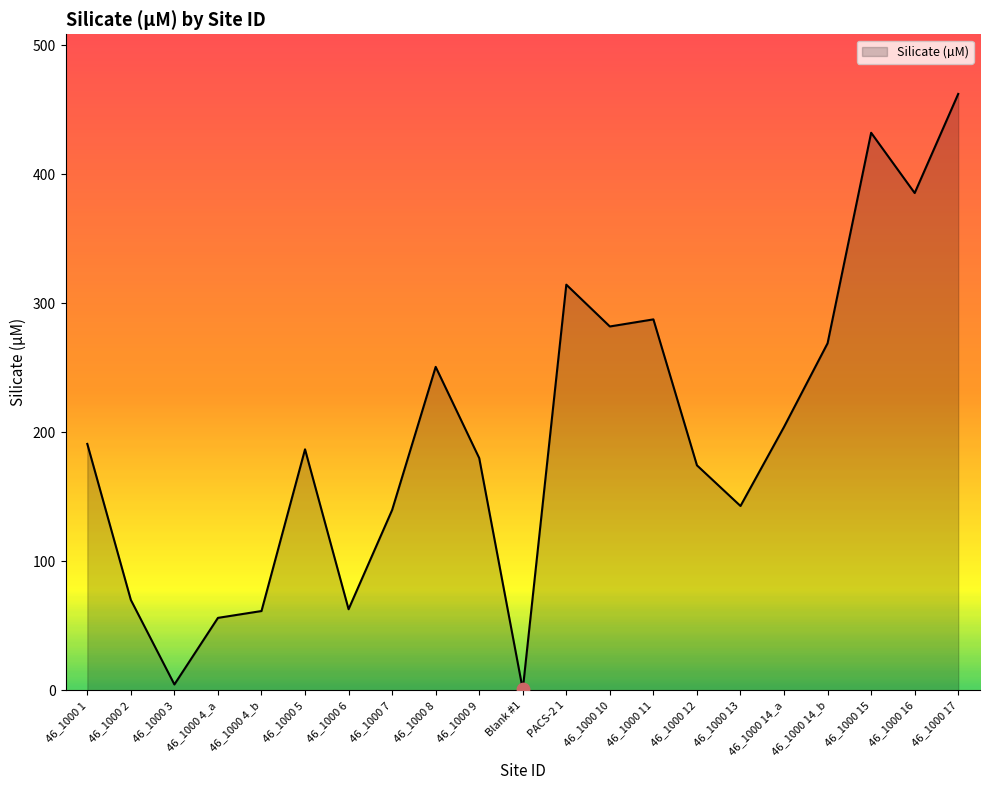

Approximately how many times larger is the value at 46_1000 7 compared to 46_1000 2?

2.0